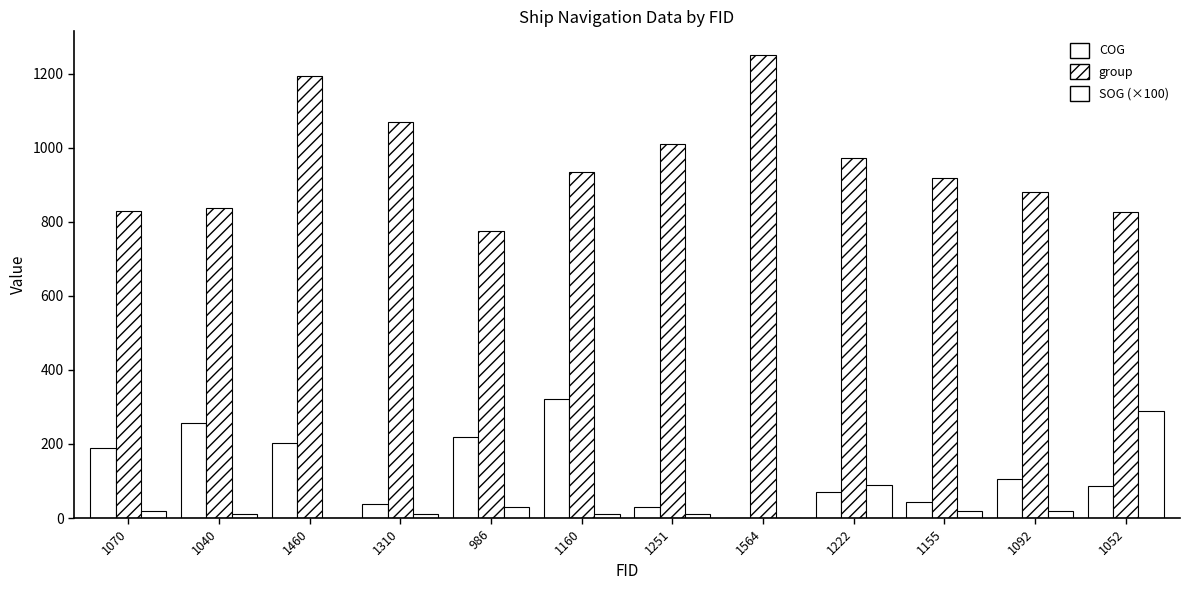

How many groups of bars are there?

12